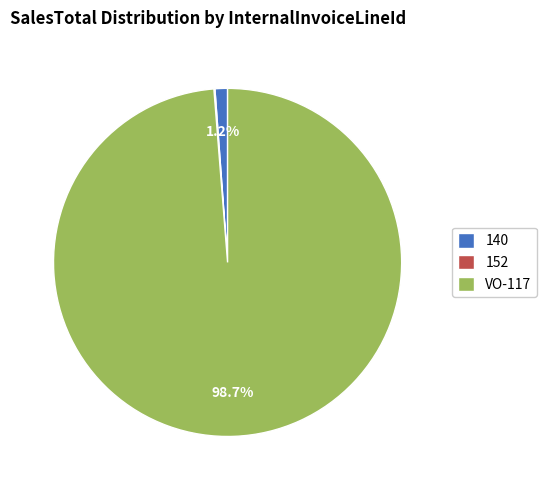

Does 140 represent more than half of the total?

No